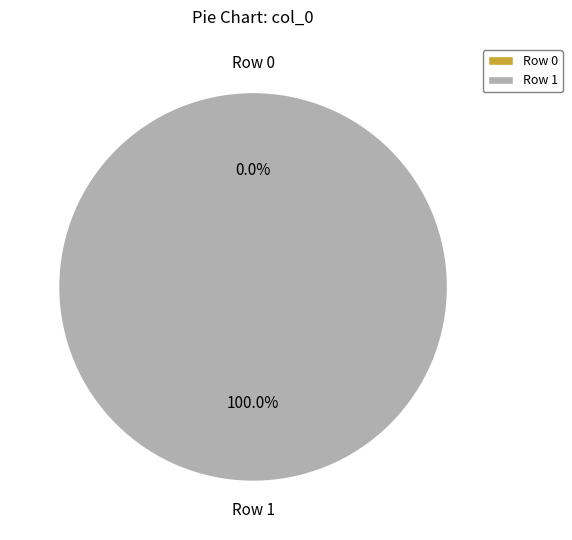

Which category has the biggest portion of the pie?

Row 1